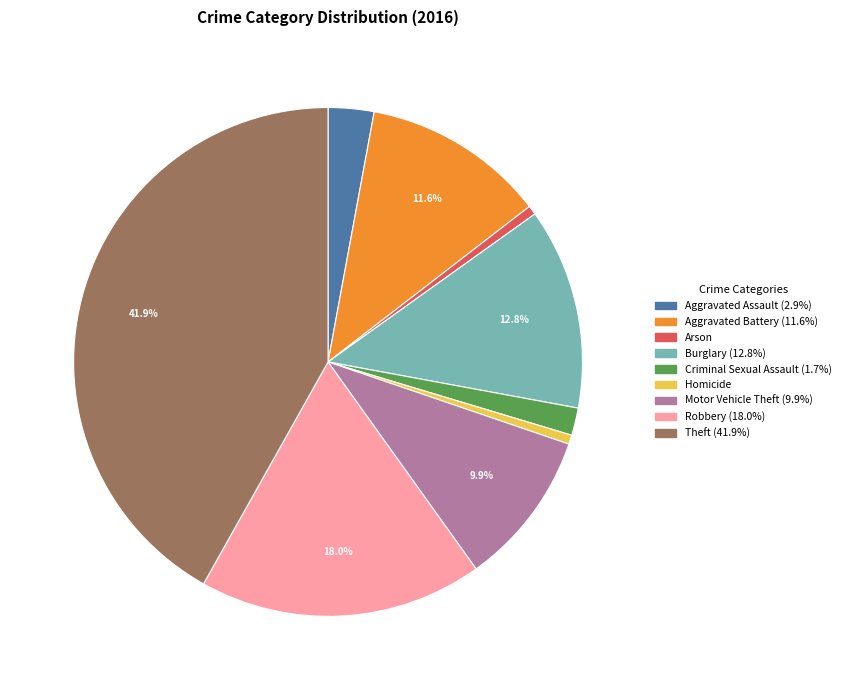

To the nearest percent, what is the average slice percentage?

11%